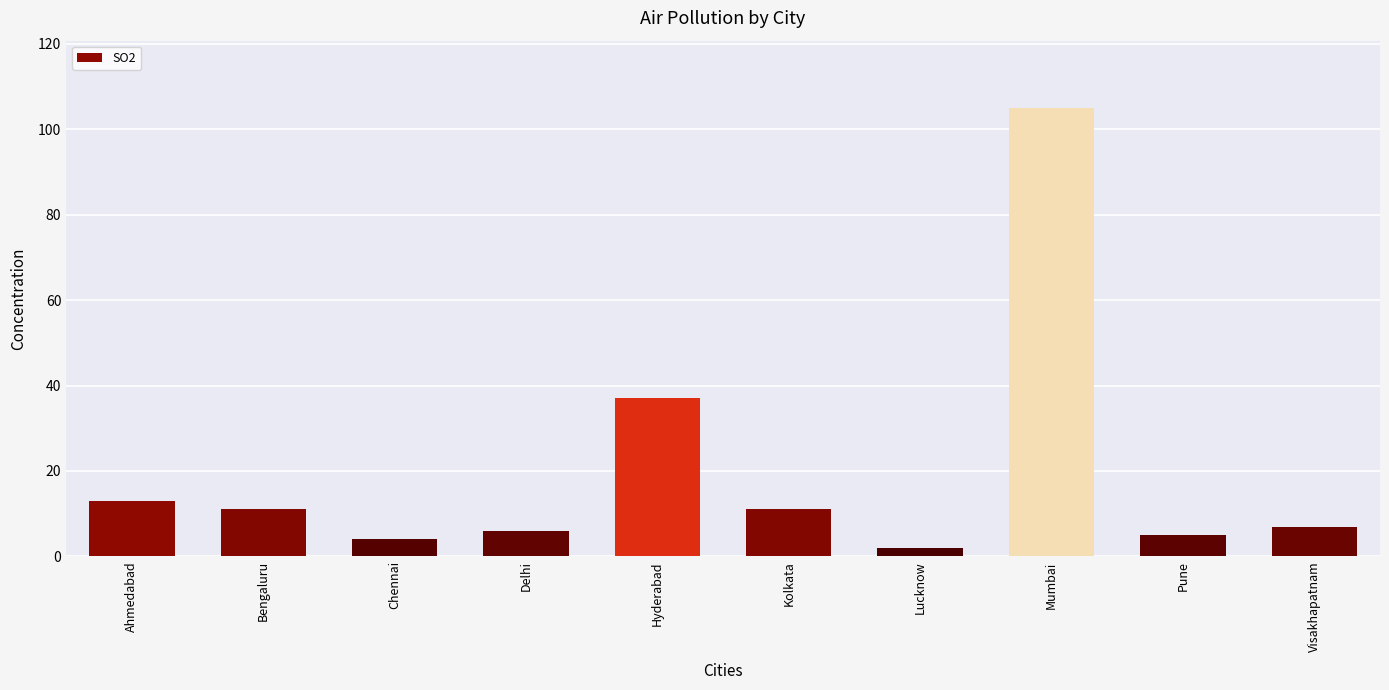

What is the ratio of the value at Chennai to the value at Pune?

0.8